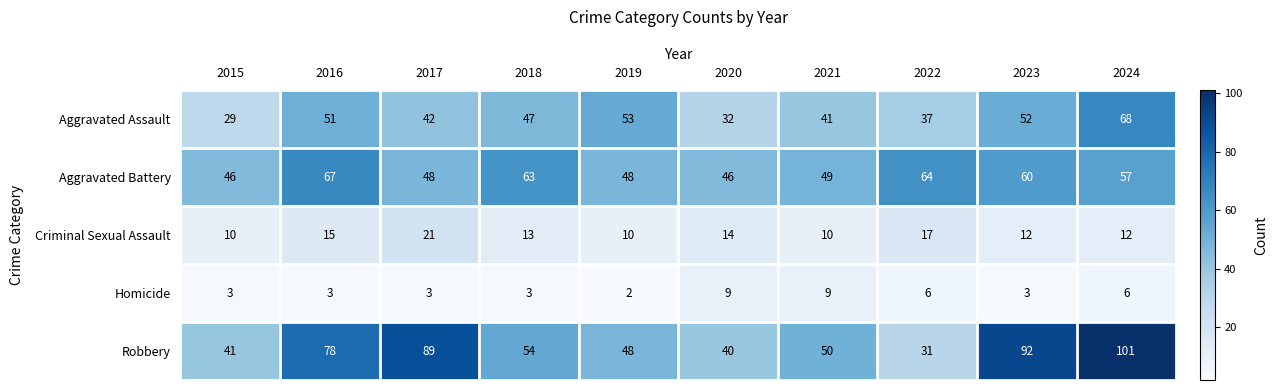

How many values in the Homicide series are below 3?

1